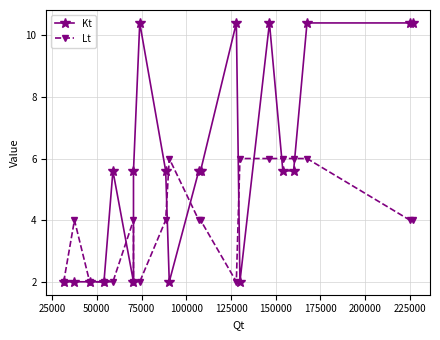

Rank the series at 175000 from highest to lowest value.

Kt, Lt